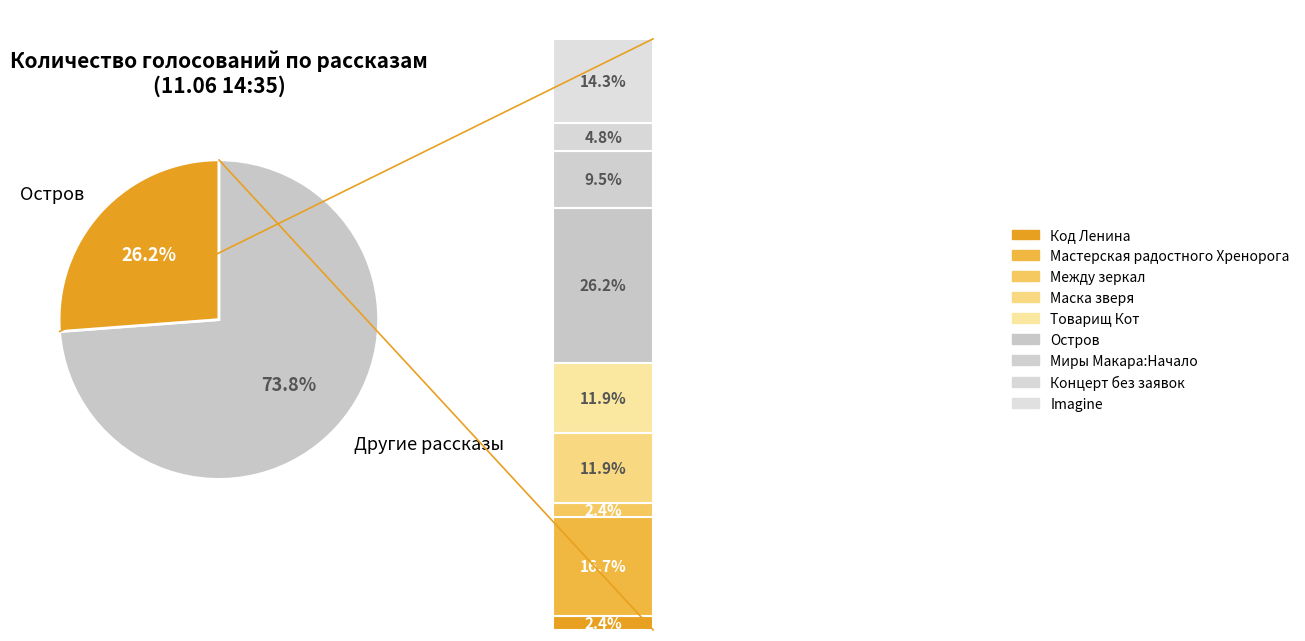

Between Концерт без заявок and Товарищ Кот, which is larger?

Товарищ Кот